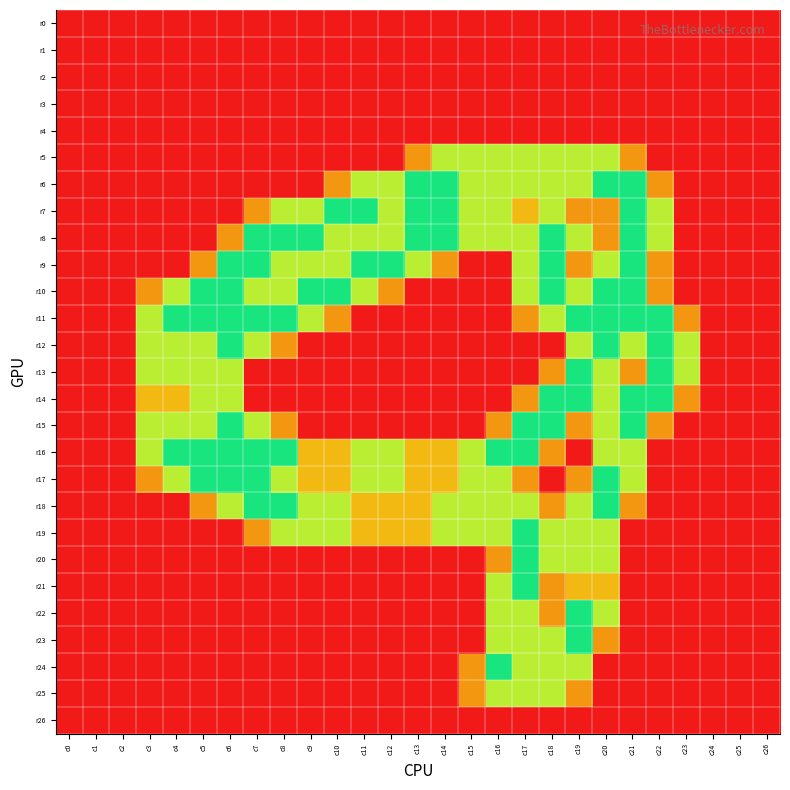

Which label corresponds to the largest value in the chart?

c13